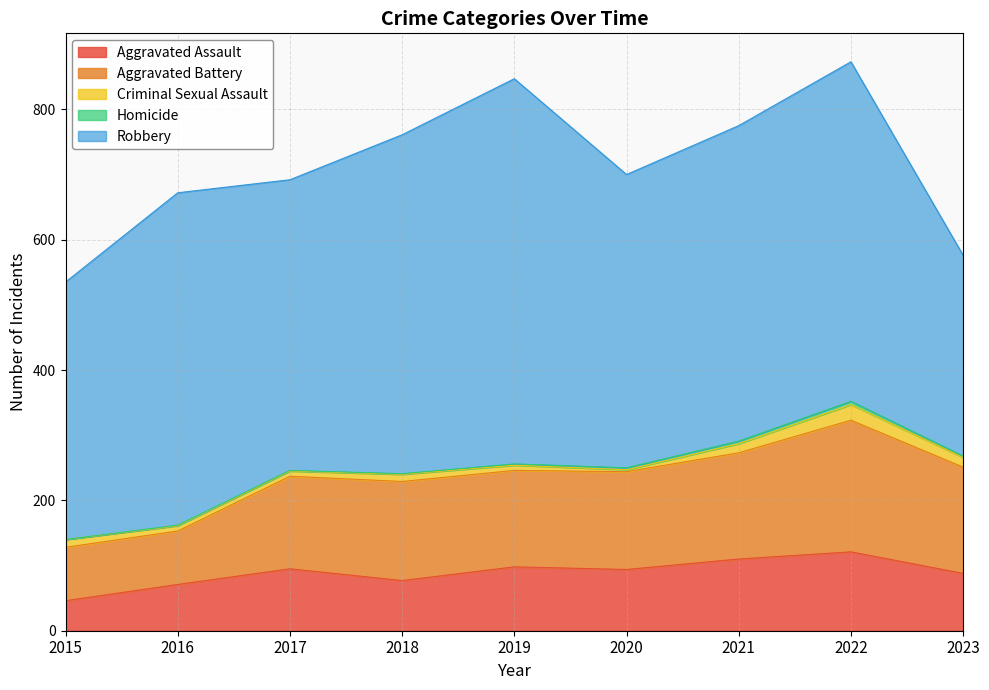

Which series changed the most between 2019 and 2021?

Robbery